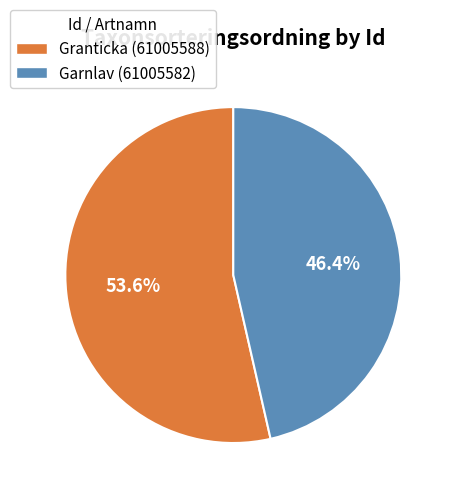

Count the number of slices in the pie.

2